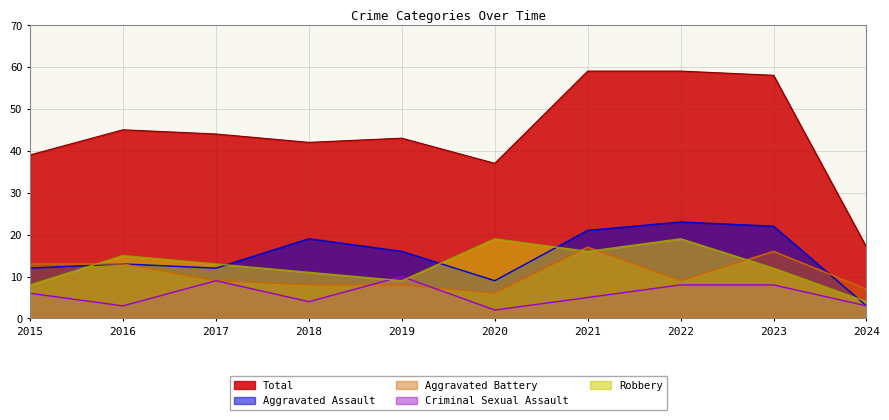

What is the average value of the Robbery series?

13